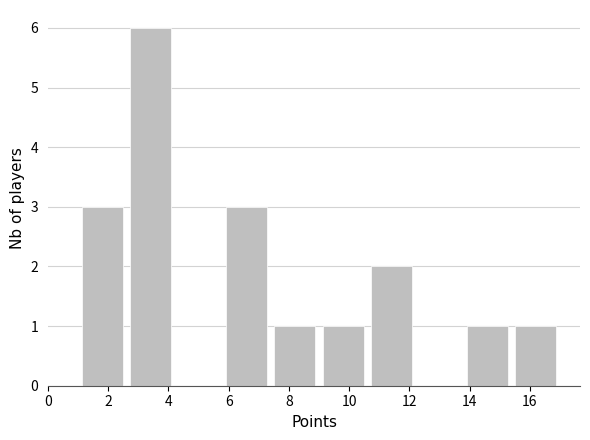

How tall is the bar that spans 7.4 to 9.0 on the x-axis? The values are not printed on the chart, so give them approximately, as read against the axis.

1